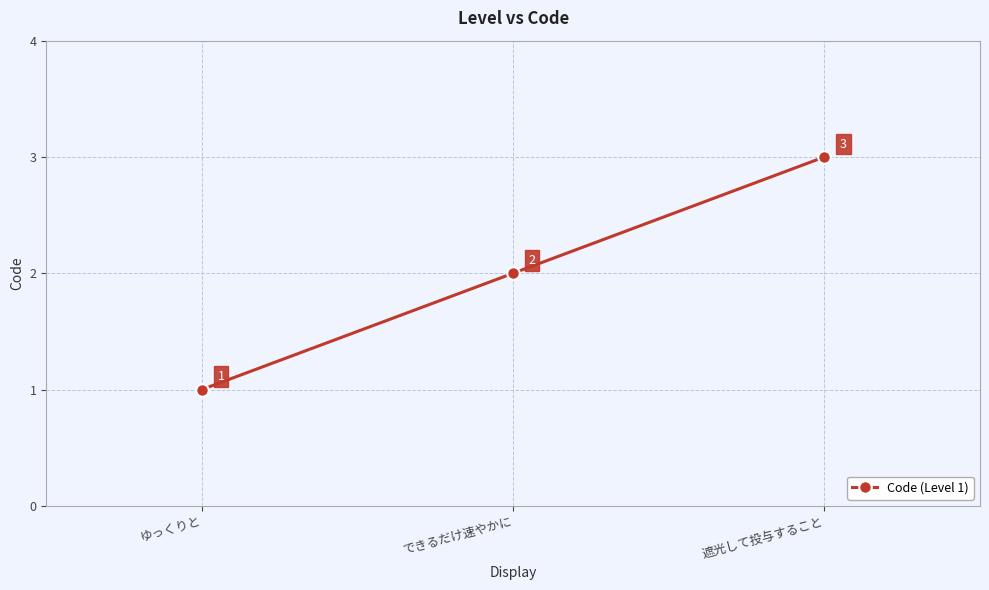

True or false: the data shows 2 at できるだけ速やかに.

True